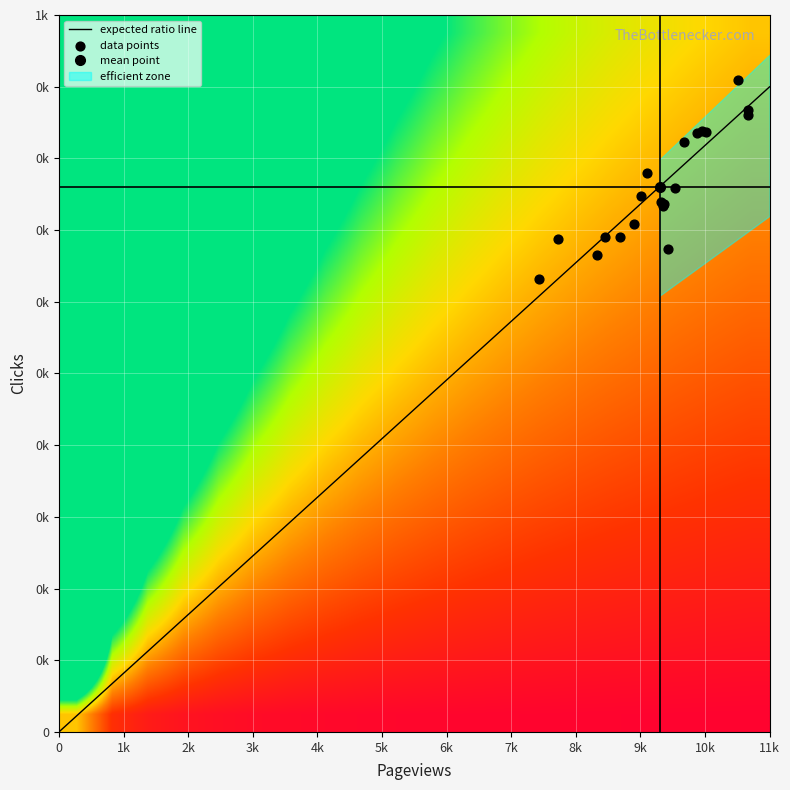

Count the number of values greater than 748.

9